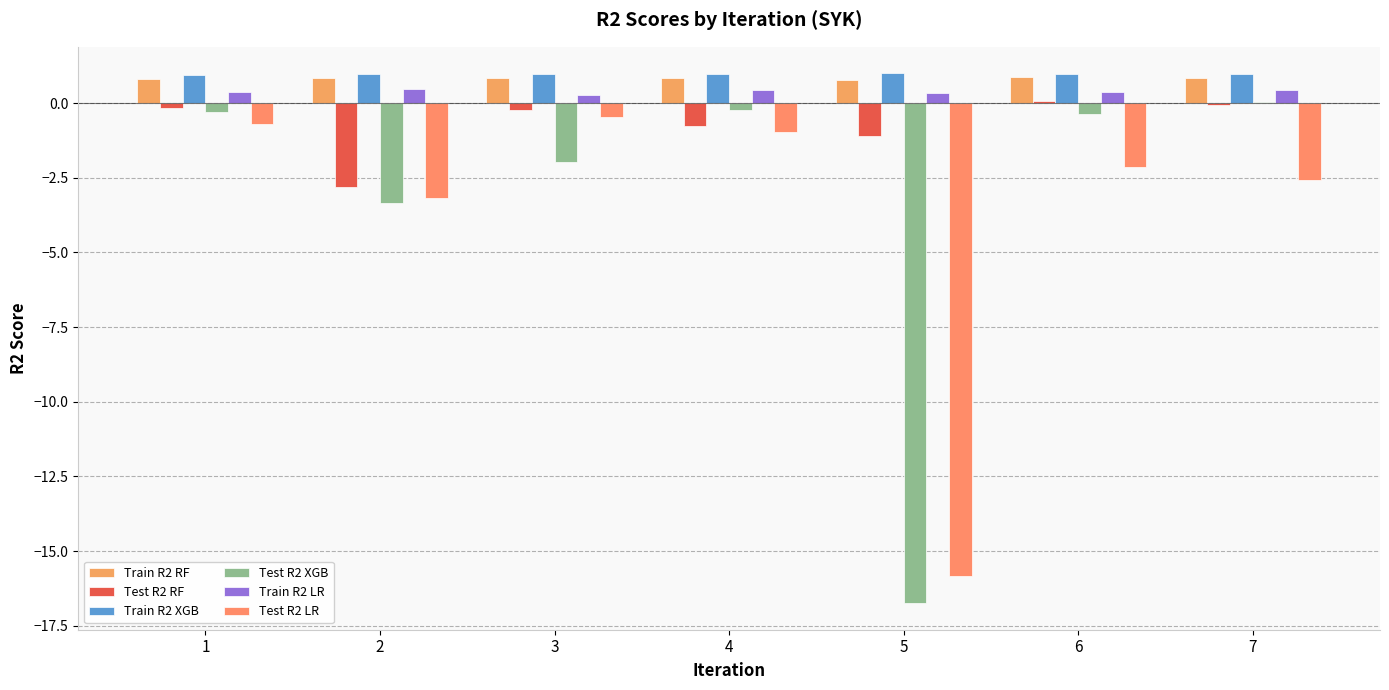

How many distinct data groups are displayed?

6